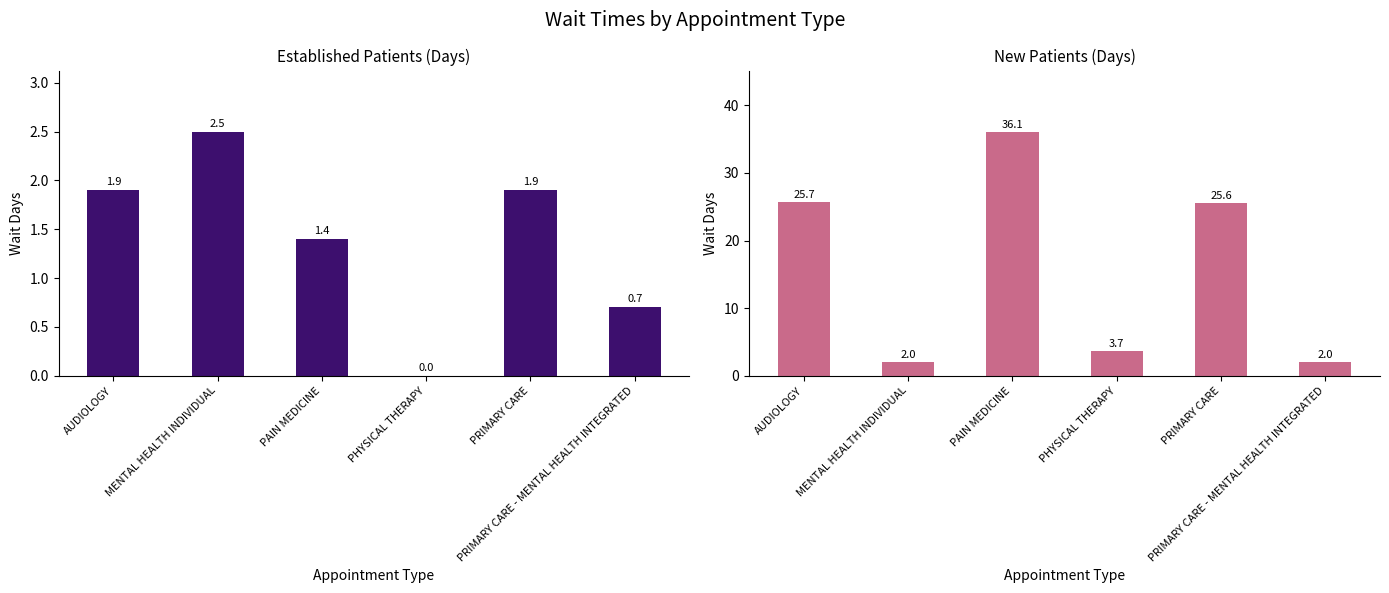

Read the EstablishedPatients value at PAIN MEDICINE.

1.4